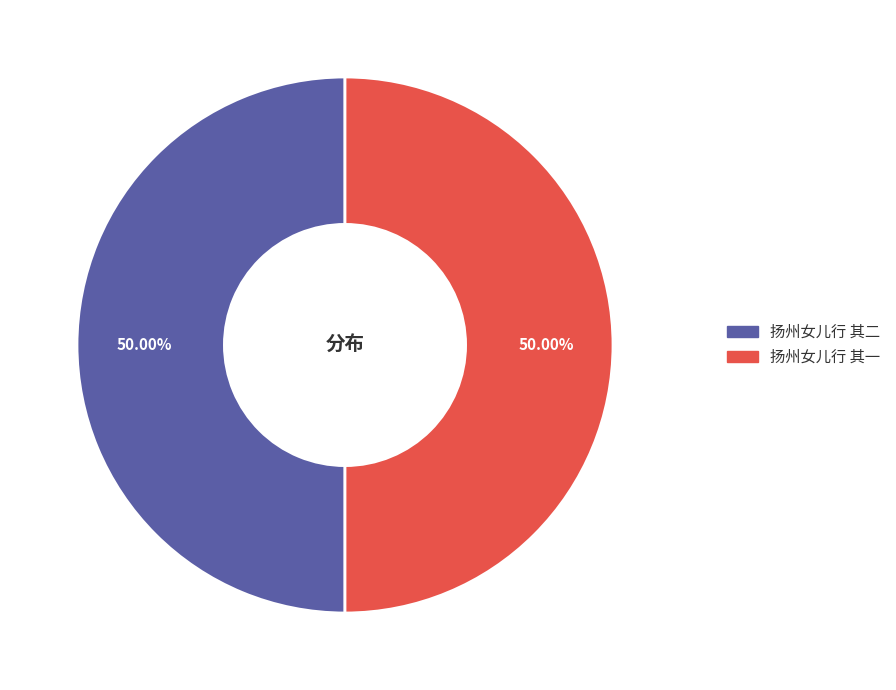

The 扬州女儿行 其一 slice represents 50% of the pie. True or false?

True